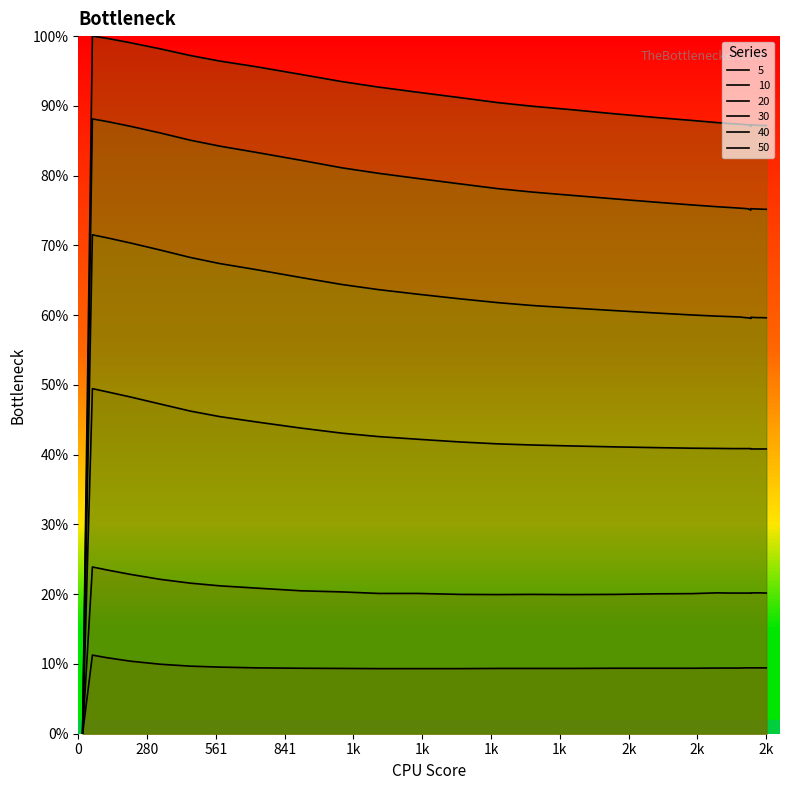

How many lines are shown in the chart?

6